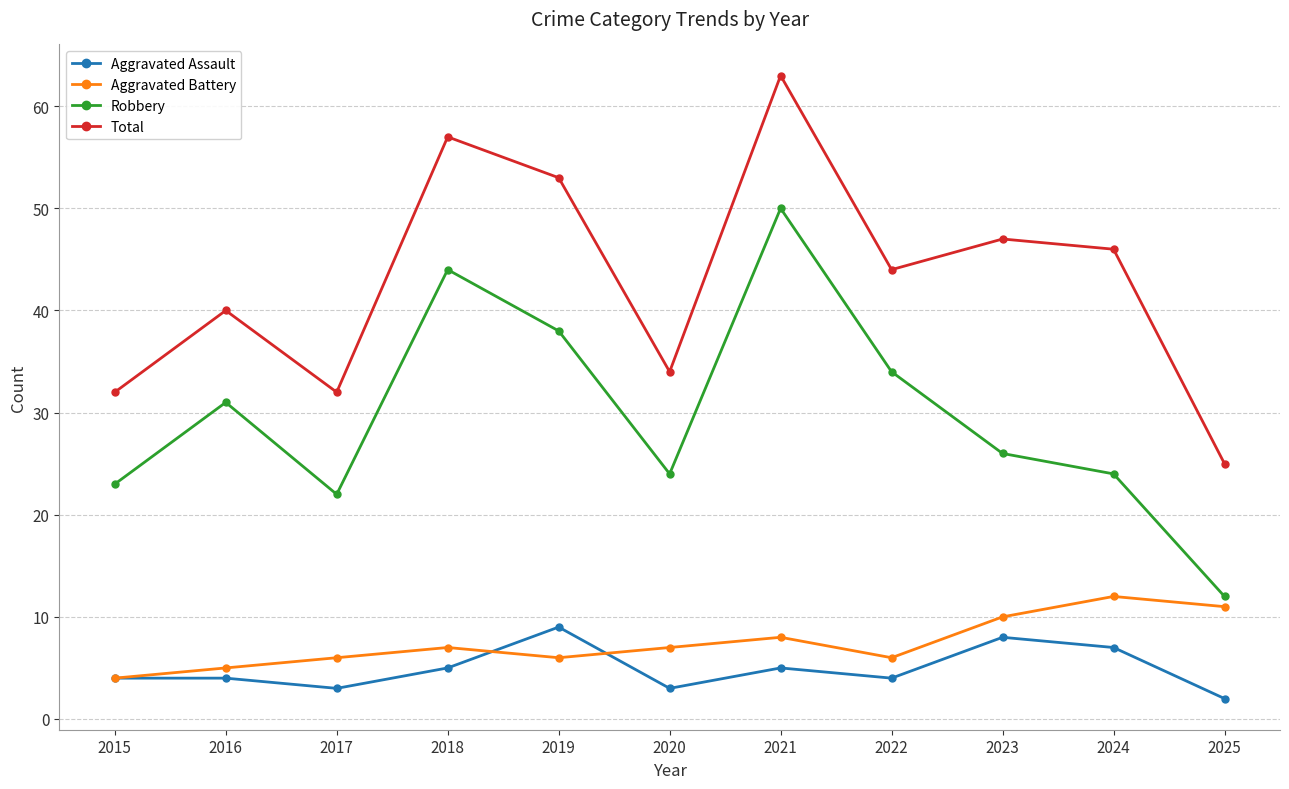

At 2022, list the series in order from largest to smallest.

Total, Robbery, Aggravated Battery, Aggravated Assault